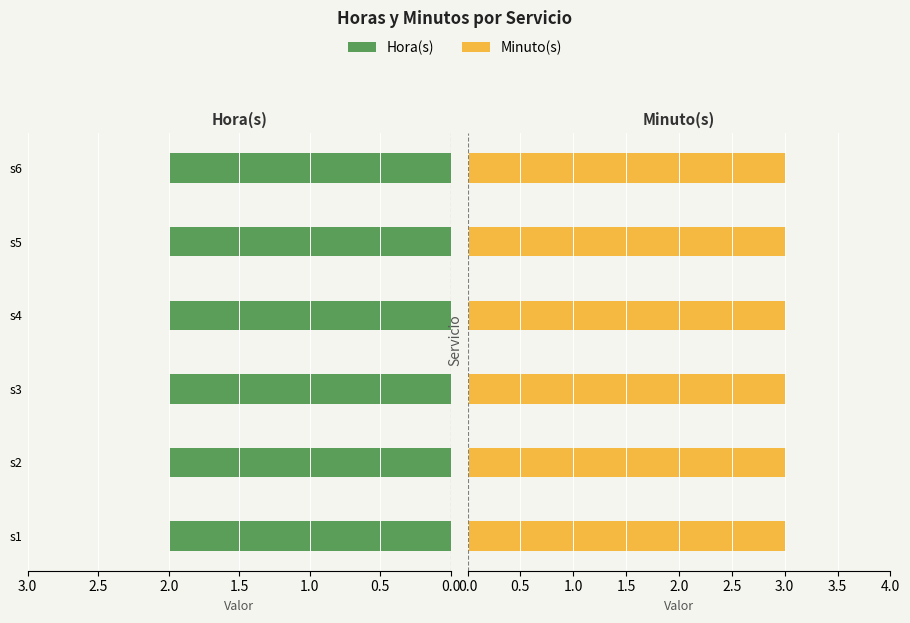

List the series in order of their overall mean, lowest first.

Hora(s), Minuto(s)